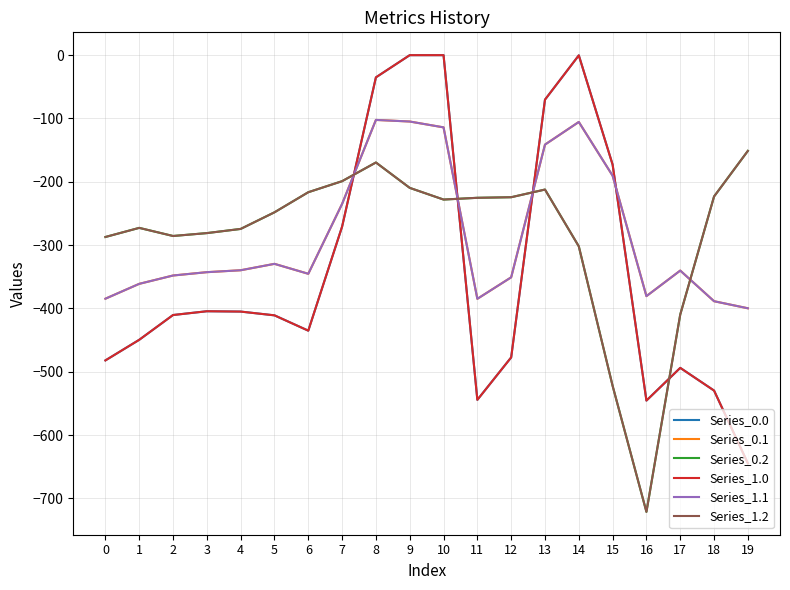

Does the chart display data point markers on the line(s)?

No